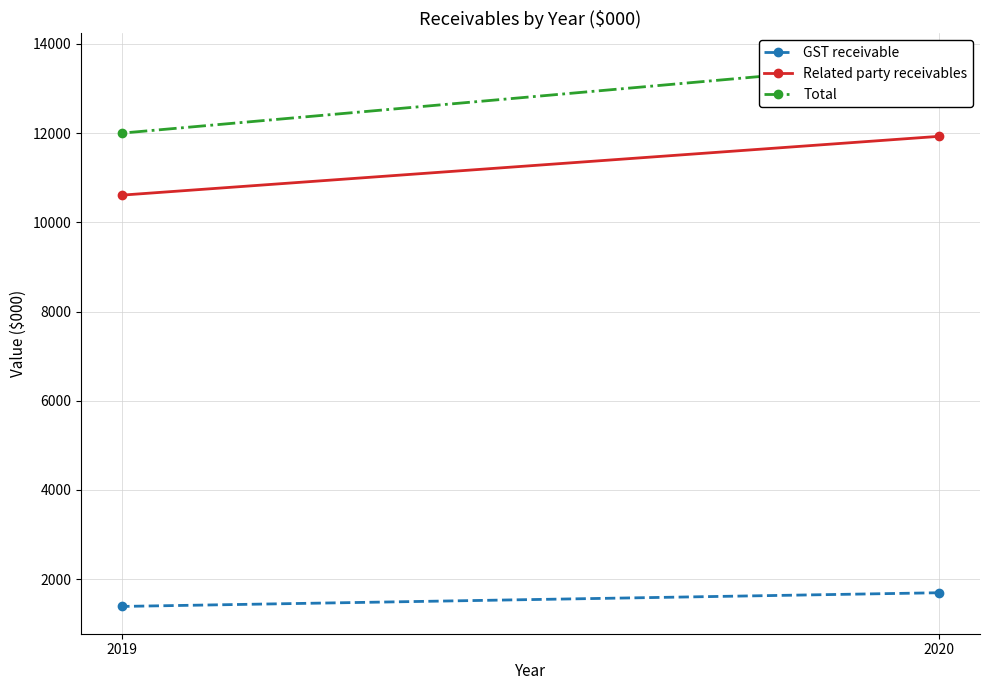

Between 2020 and 2019, which series saw the biggest shift?

Total